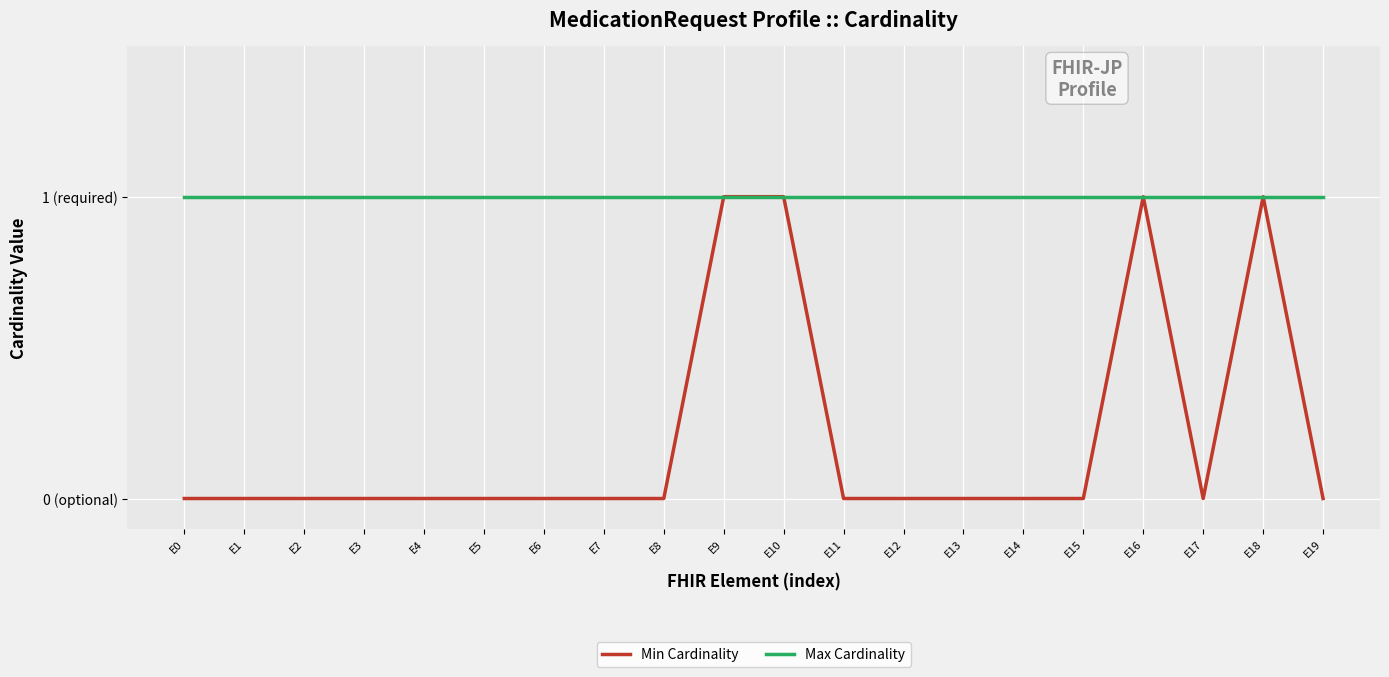

Does the chart have visible grid lines?

Yes